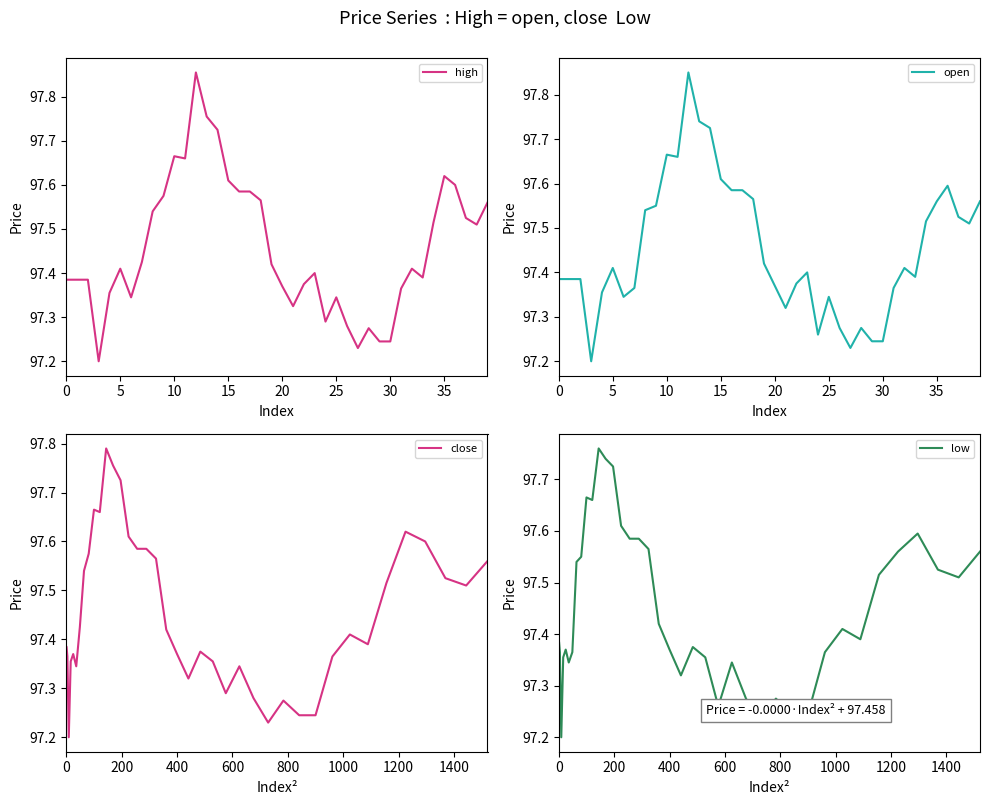

How many lines are shown in the chart?

4